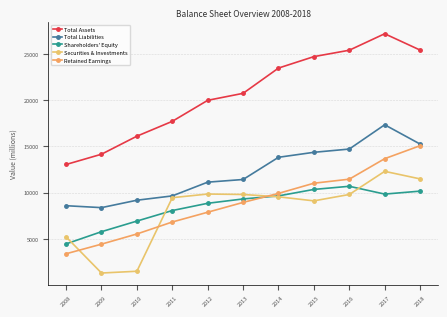

The Total Assets series shows 19979 at 2012. True or false?

True